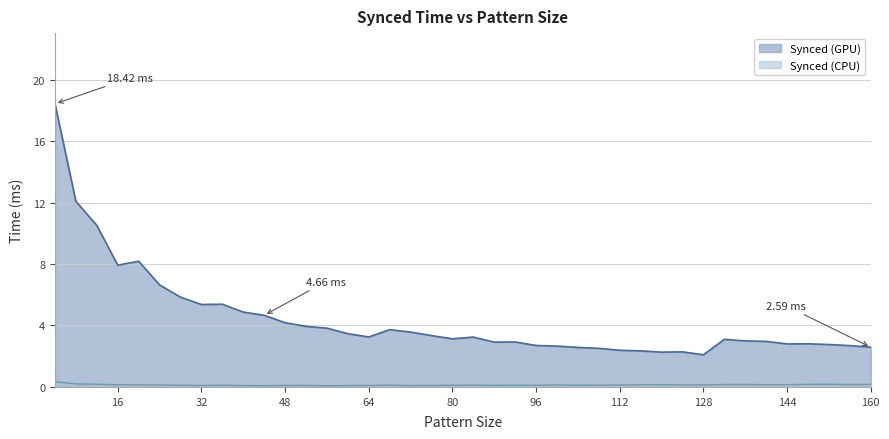

What is the highest value of the Synced (CPU) series?

0.3